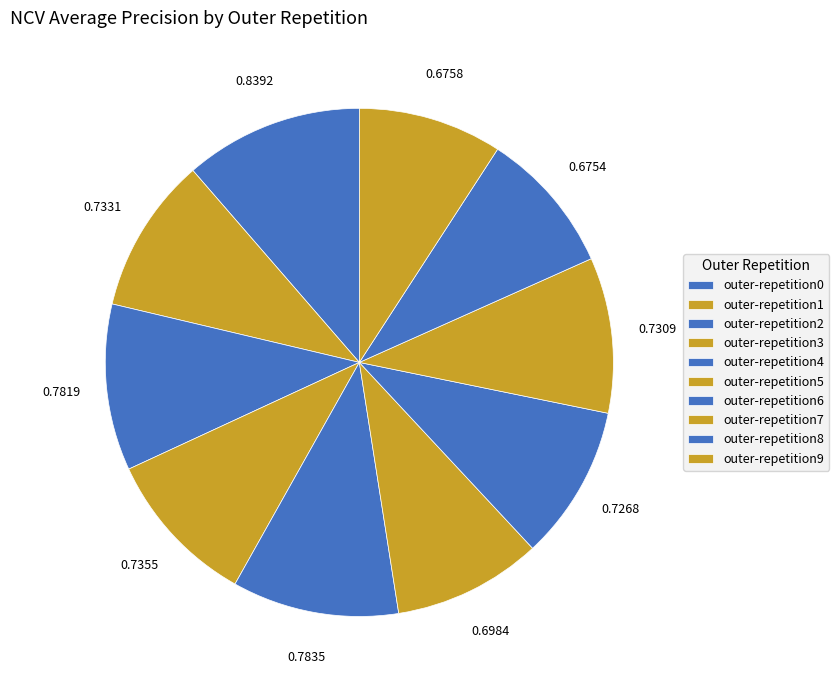

What portion of the pie excludes outer-repetition8?

90.8%